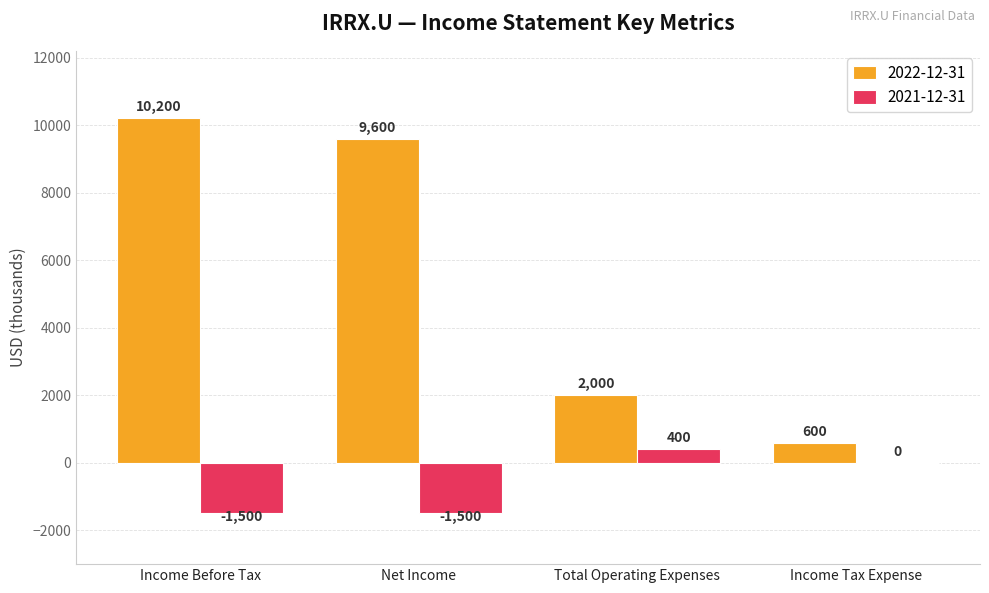

Is the value of 2021-12-31 at Net Income greater than the value of 2022-12-31 at Total Operating Expenses?

No